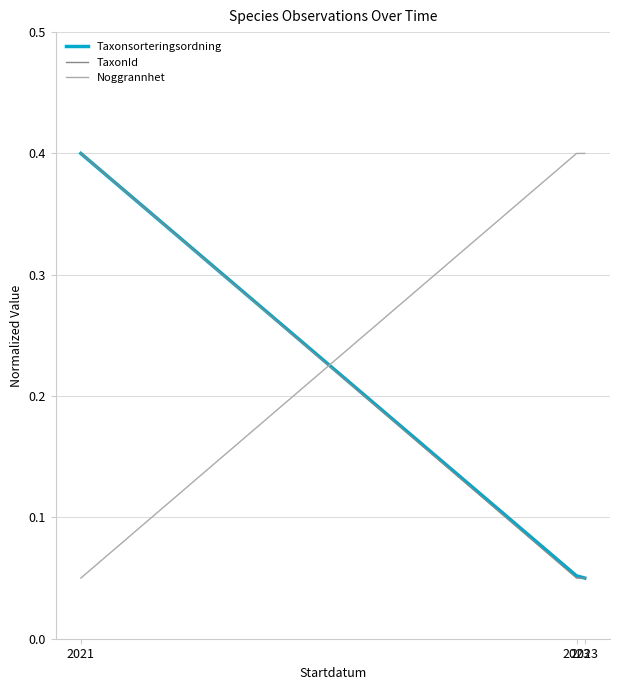

What is the highest value of the Noggrannhet series?

0.4